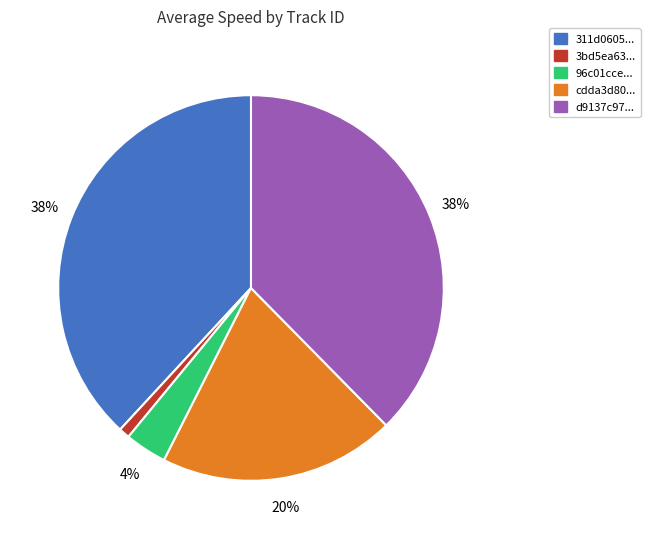

To the nearest percent, what is the average slice percentage?

20%